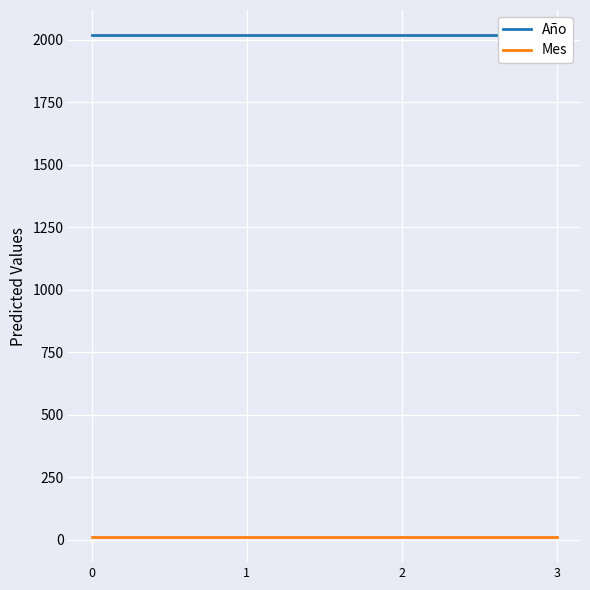

Between 0 and 3, which series saw the biggest shift?

Año